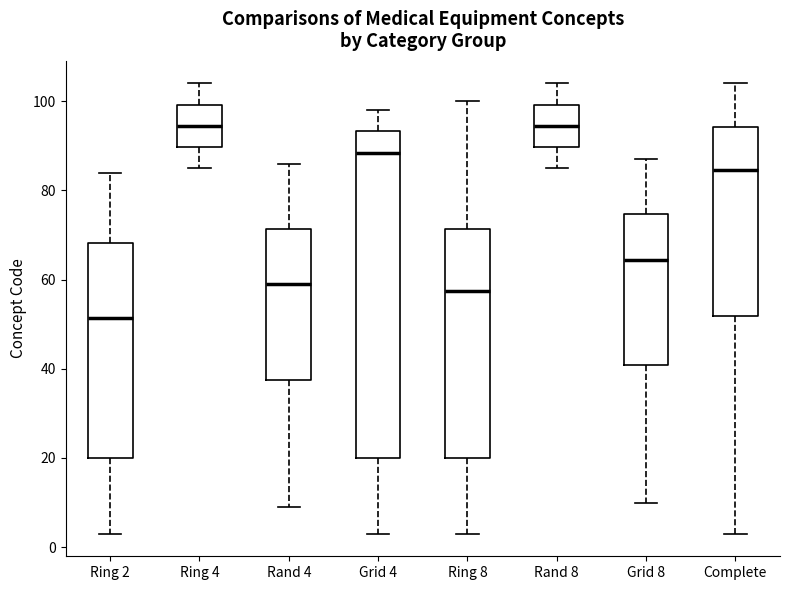

Which box has the lowest median line?

Ring 2